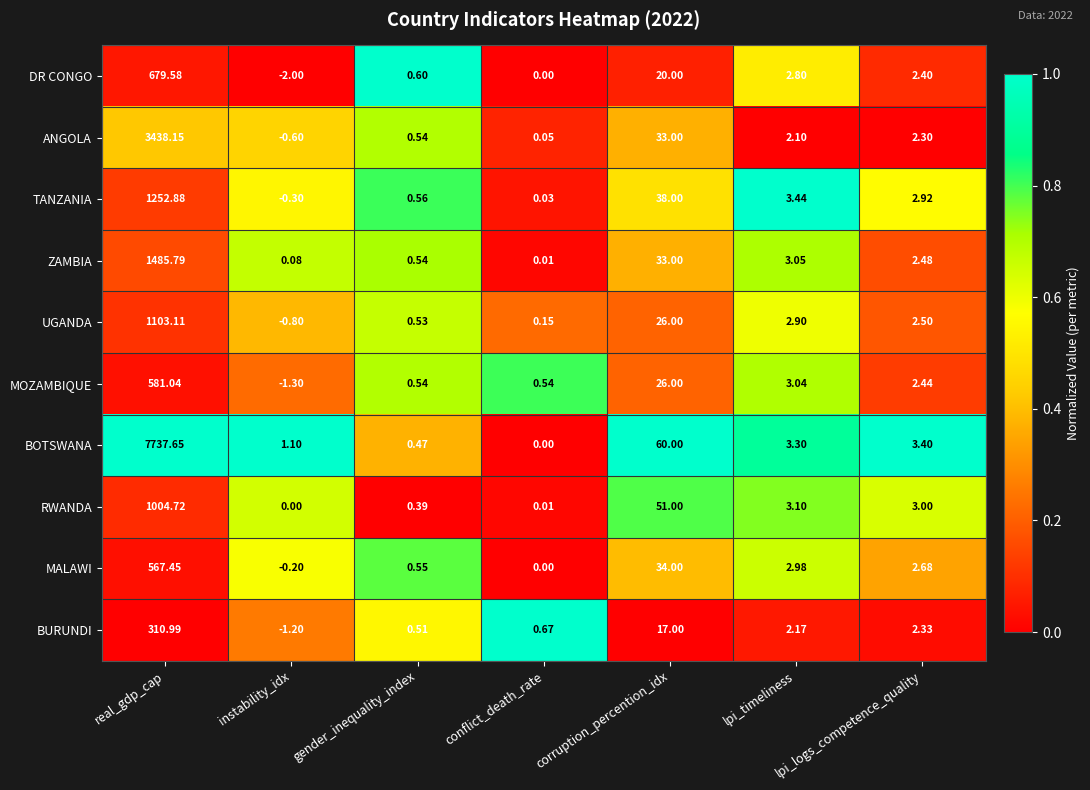

Rank the categories by BOTSWANA value from lowest to highest.

conflict_death_rate, gender_inequality_index, instability_idx, lpi_timeliness, lpi_logs_competence_quality, corruption_percention_idx, real_gdp_cap